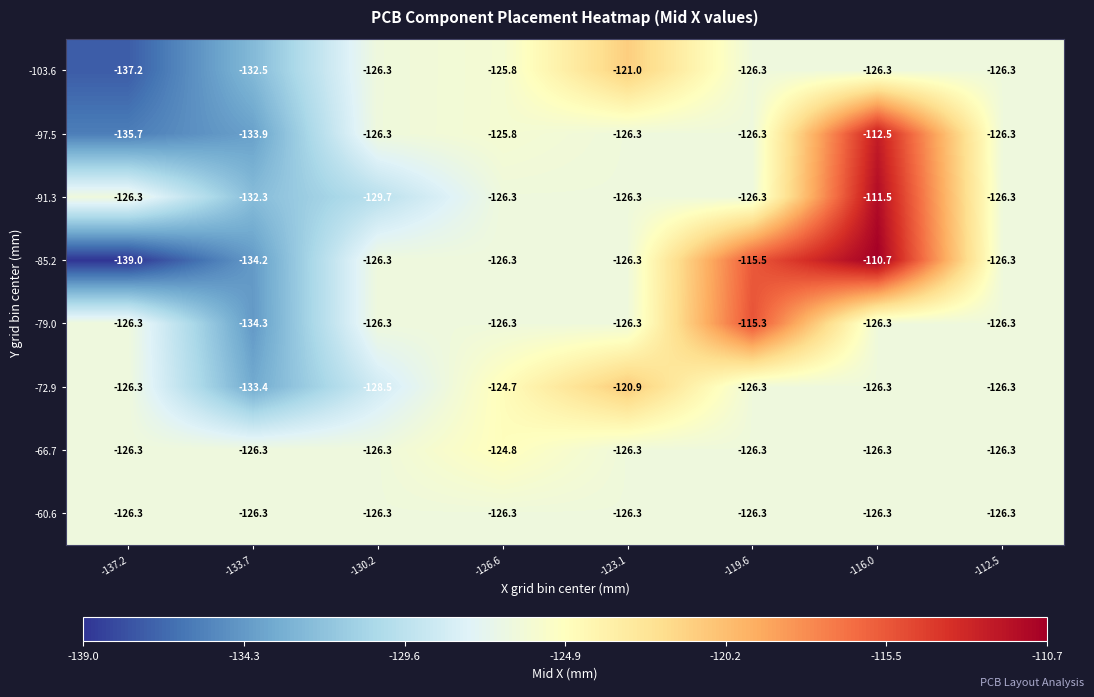

At which category does the chart reach its minimum across all series?

-137.2